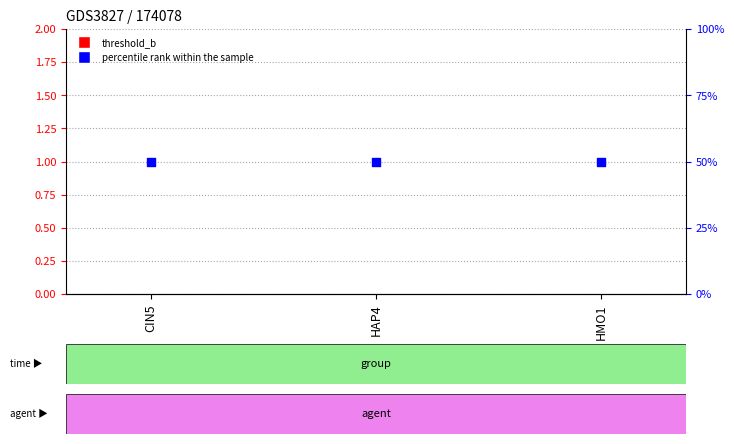

At which category is the sum across all series the highest?

CIN5